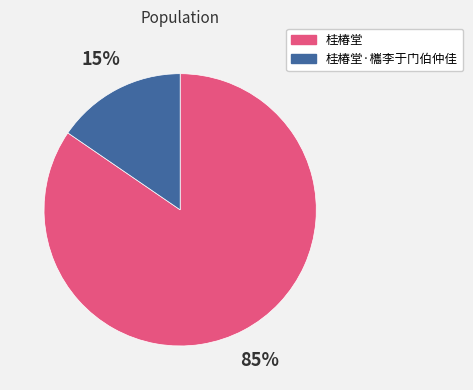

How many slices are in this pie chart?

2